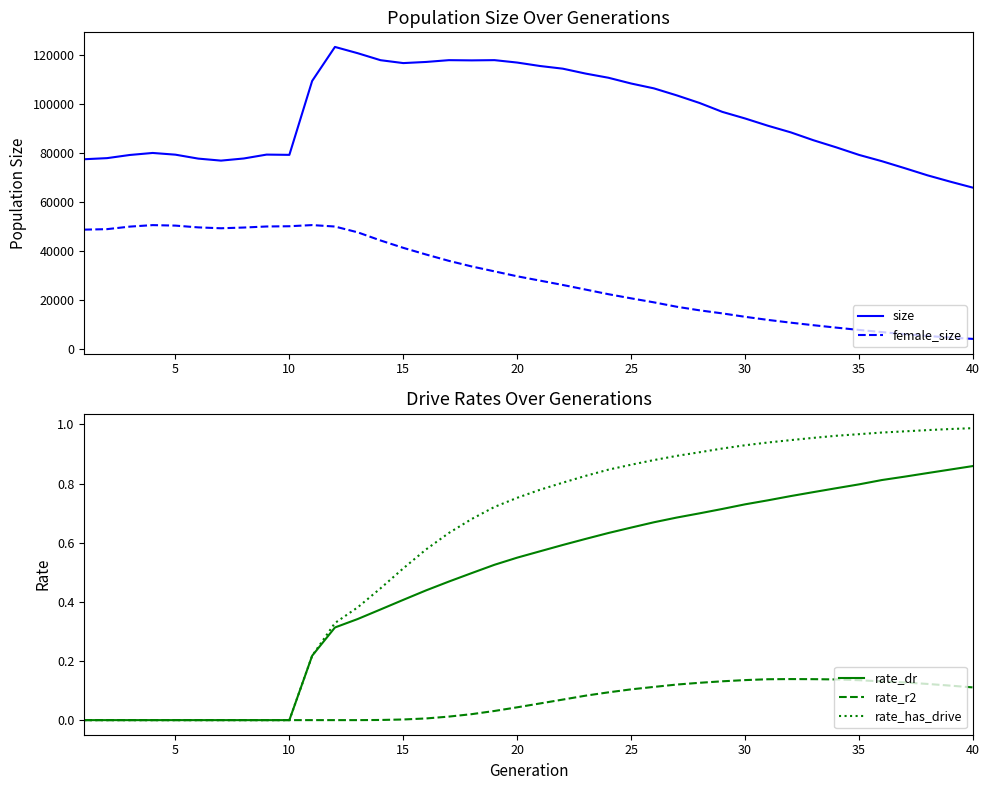

True or false: female_size and size intersect in this chart.

False